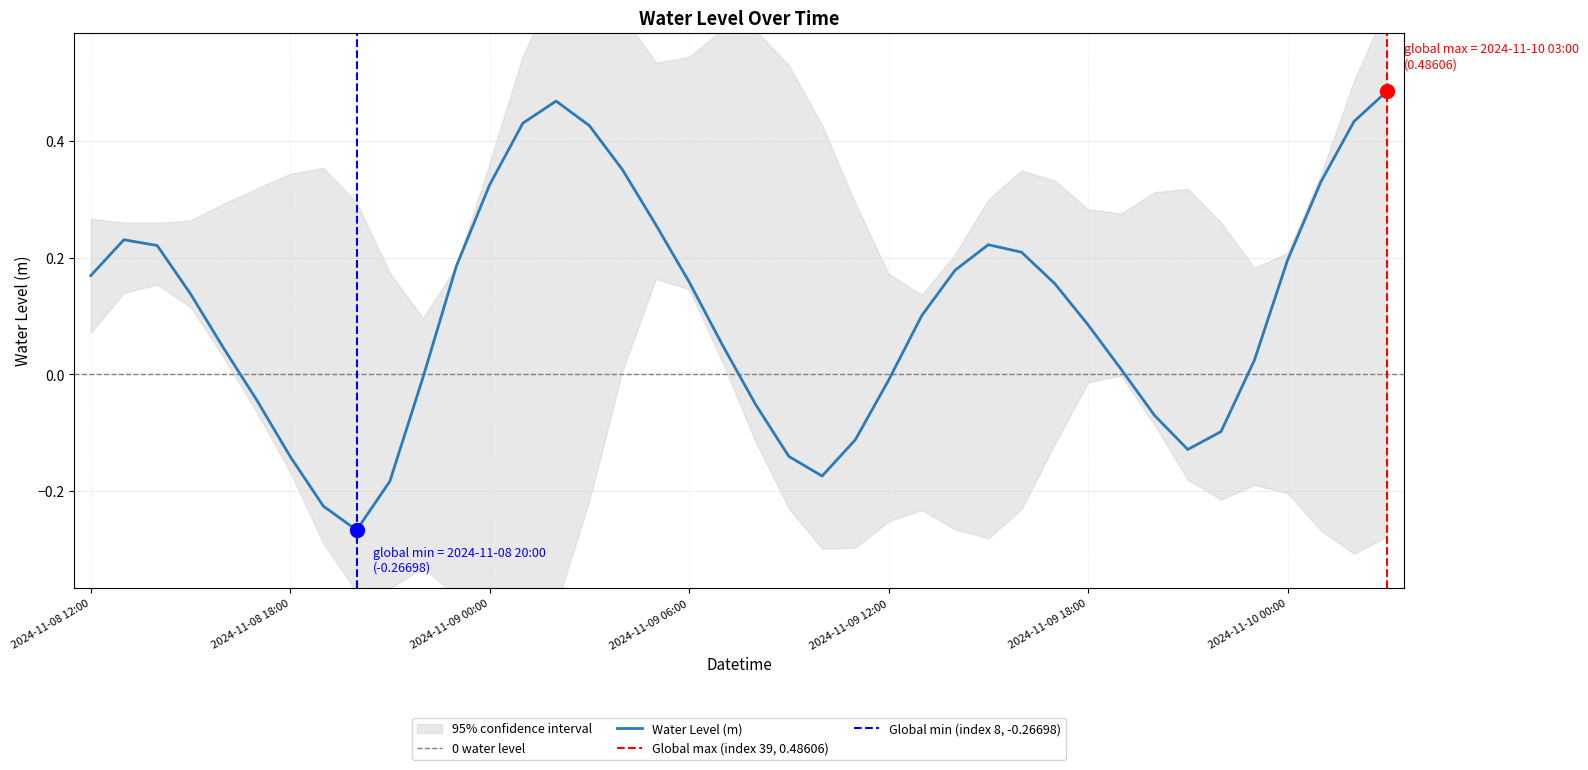

At which label is the value closest to 0?

2024-11-08 22:00